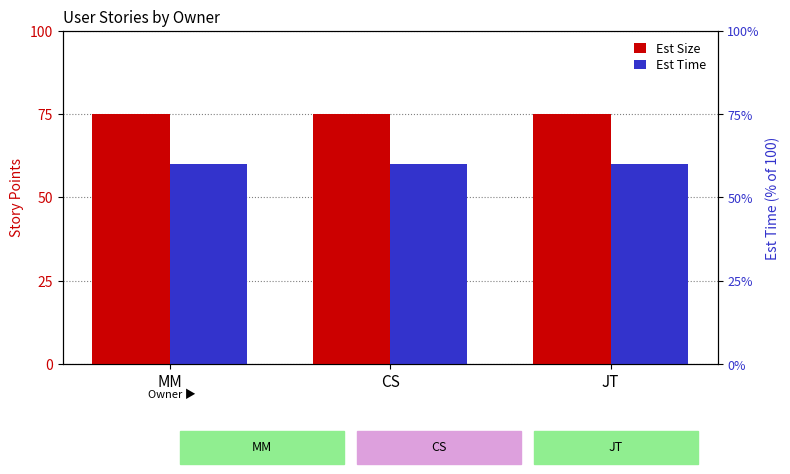

Between MM and CS, which is larger?

MM